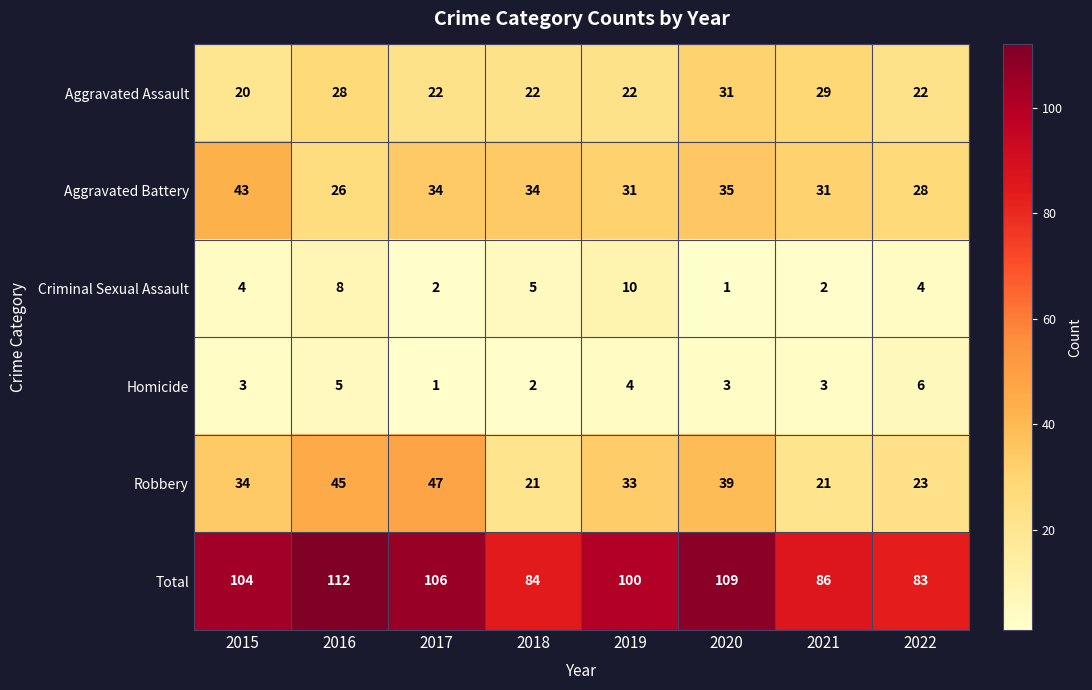

The value of Total at 2021 is 138. True or false?

False